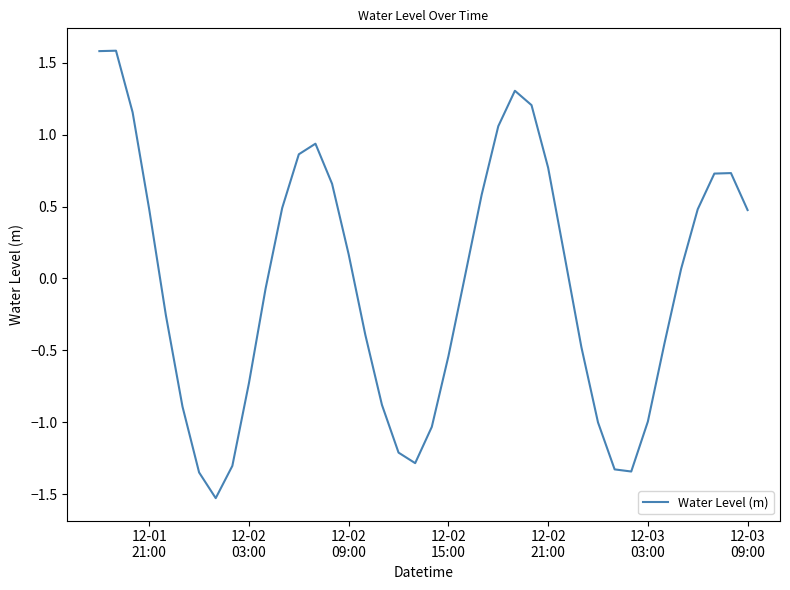

What is the greatest value displayed?

1.6